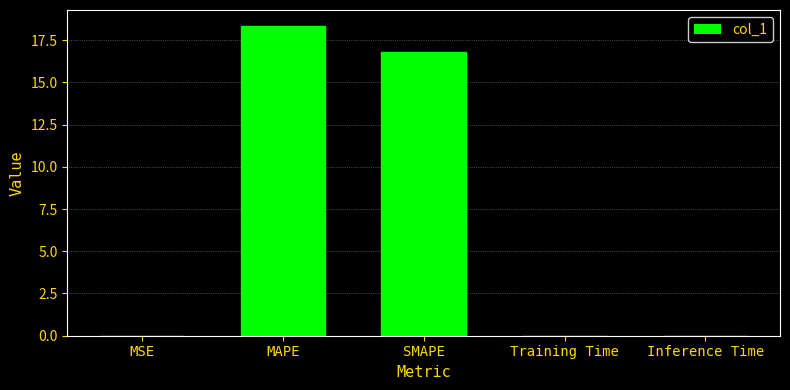

True or false: the data shows 7.8 at SMAPE.

False